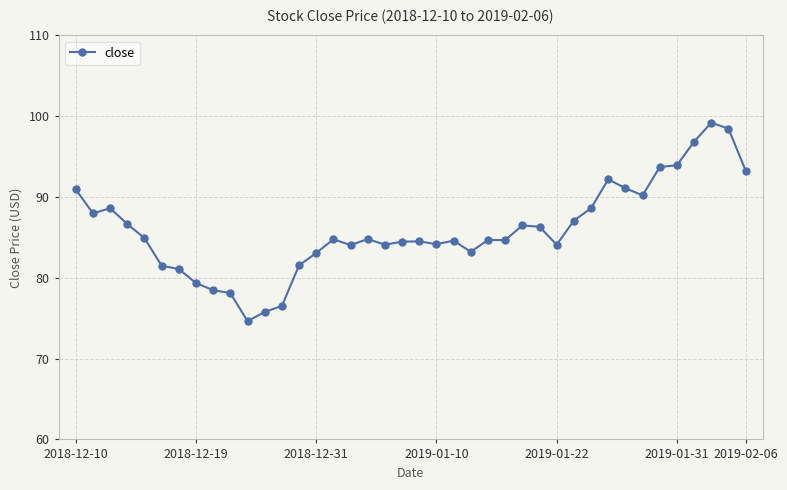

How many series are shown in this chart?

1